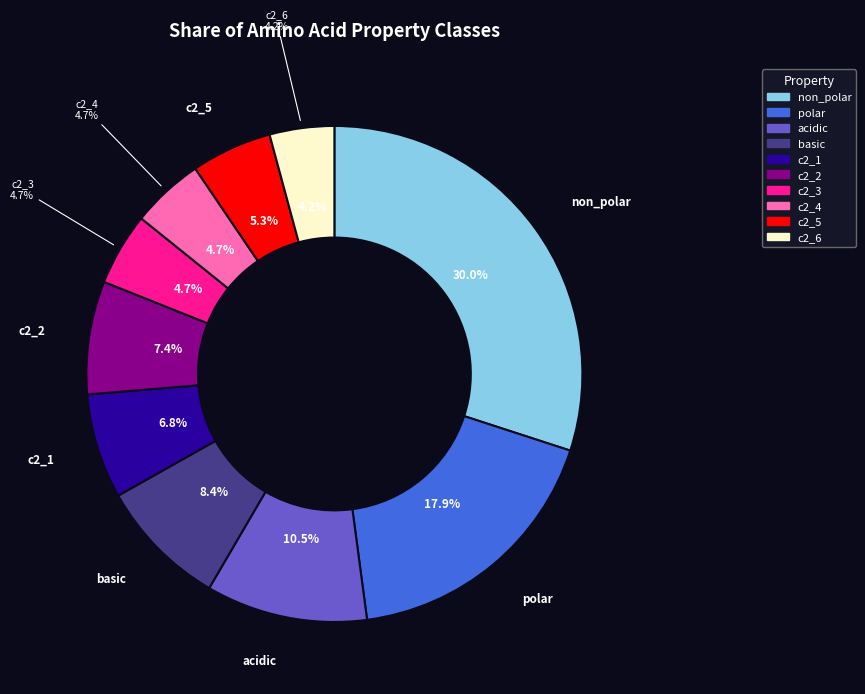

What is the total percentage of c2_1 and non_polar?

36.8%